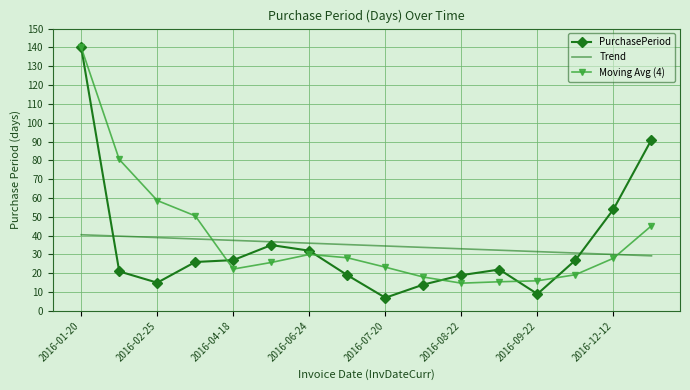

What is the highest value of the Moving Avg (4) series?

140.0